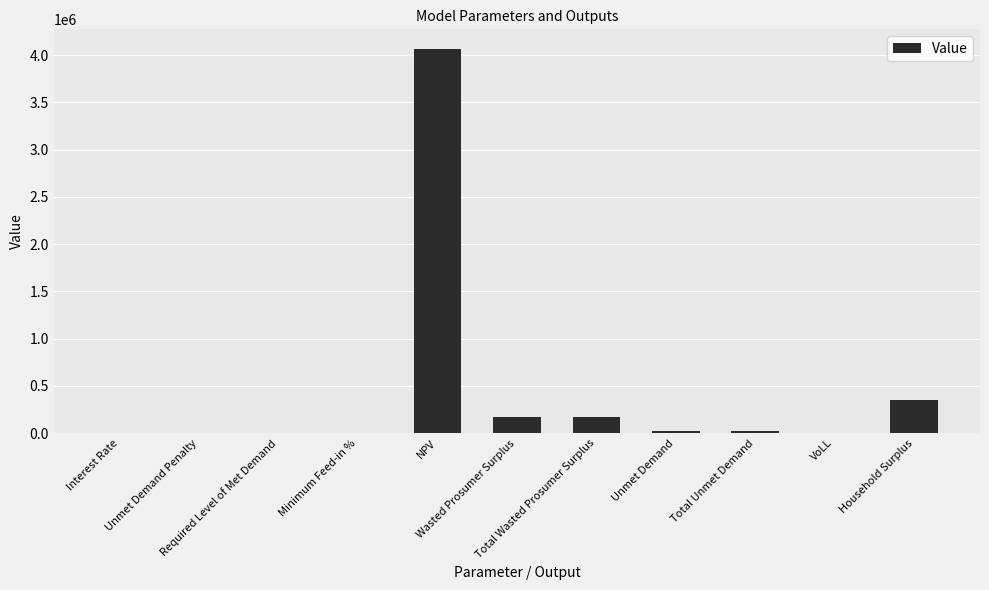

What is the maximum value shown in the chart?

4070184.5